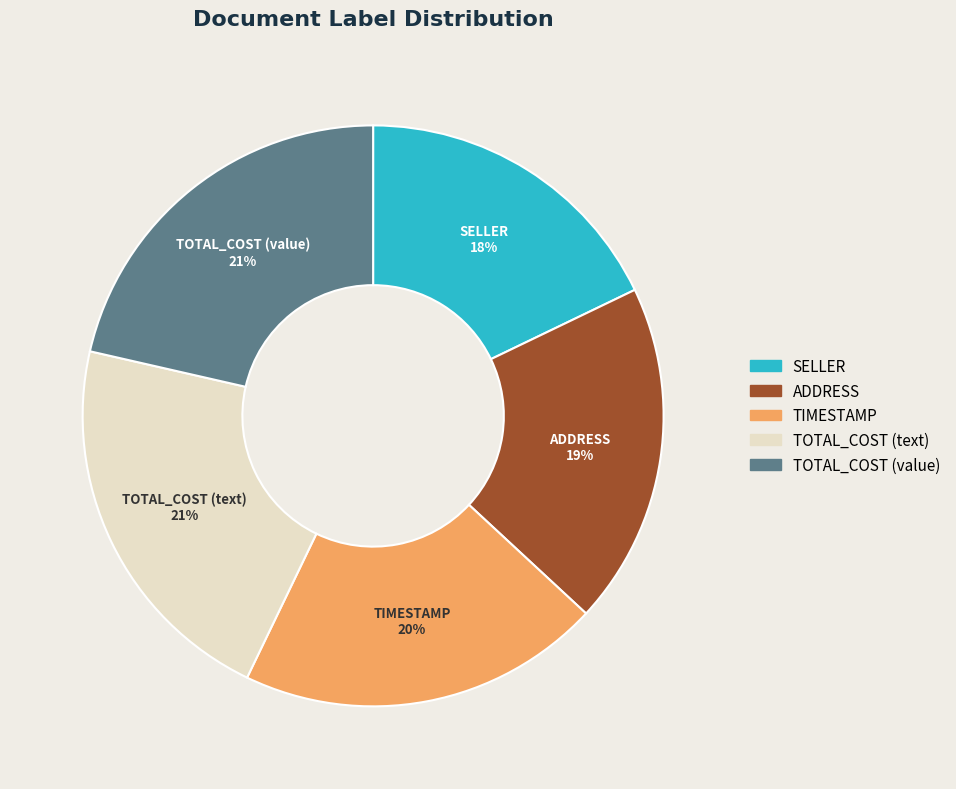

Approximately how many times larger is the value at SELLER compared to TIMESTAMP?

0.9